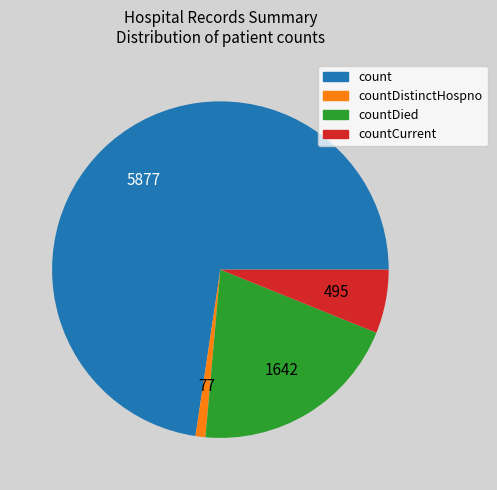

Is it true that countDied is 13% of the pie?

False